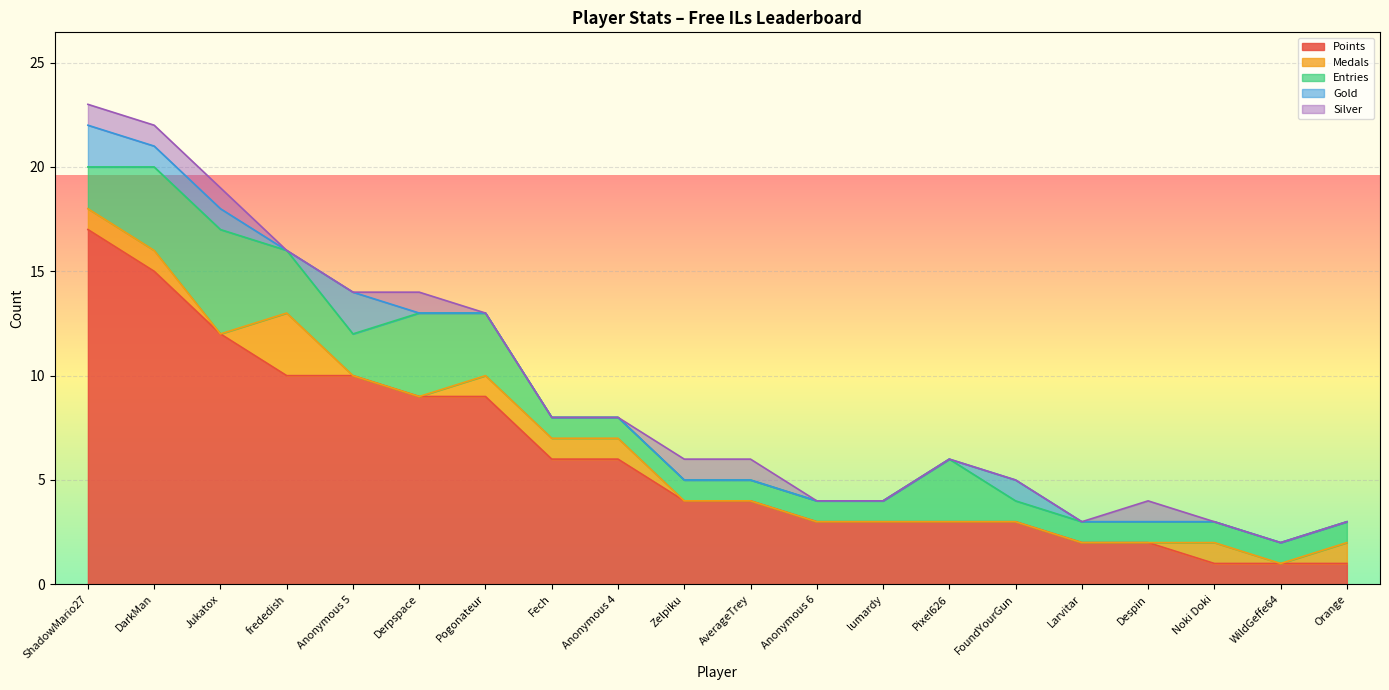

What is the difference between the Gold values at Jukatox and Anonymous 5?

1